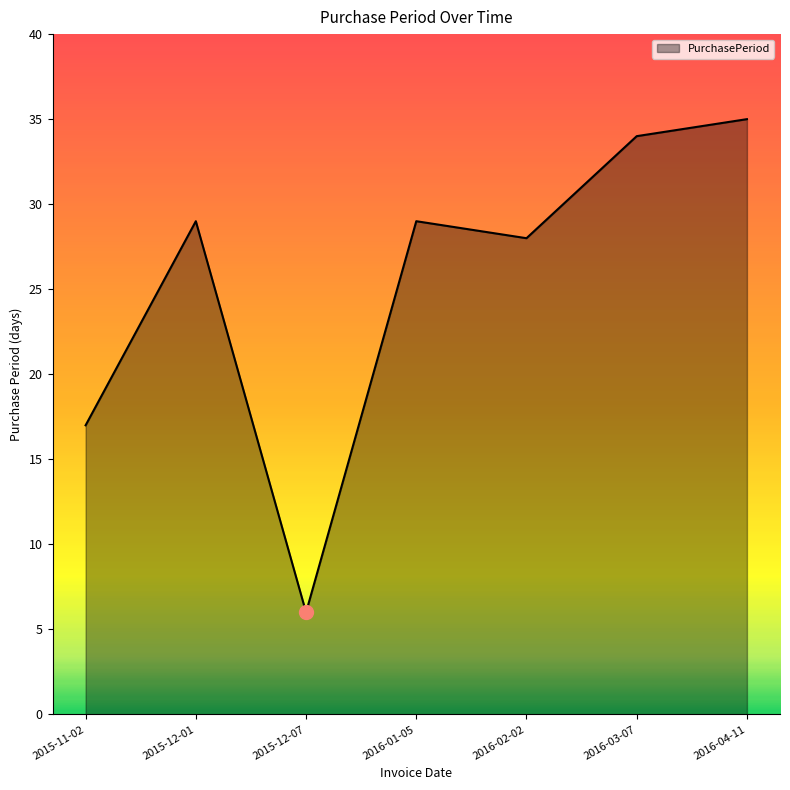

How many values are below 29?

3